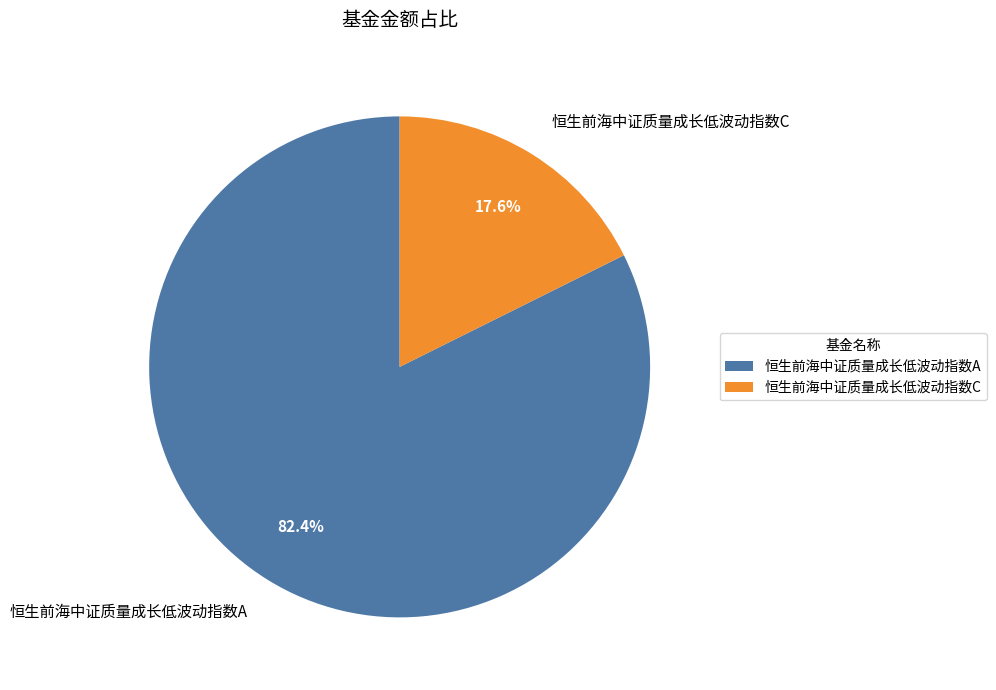

Which category has the smallest portion of the pie?

恒生前海中证质量成长低波动指数C